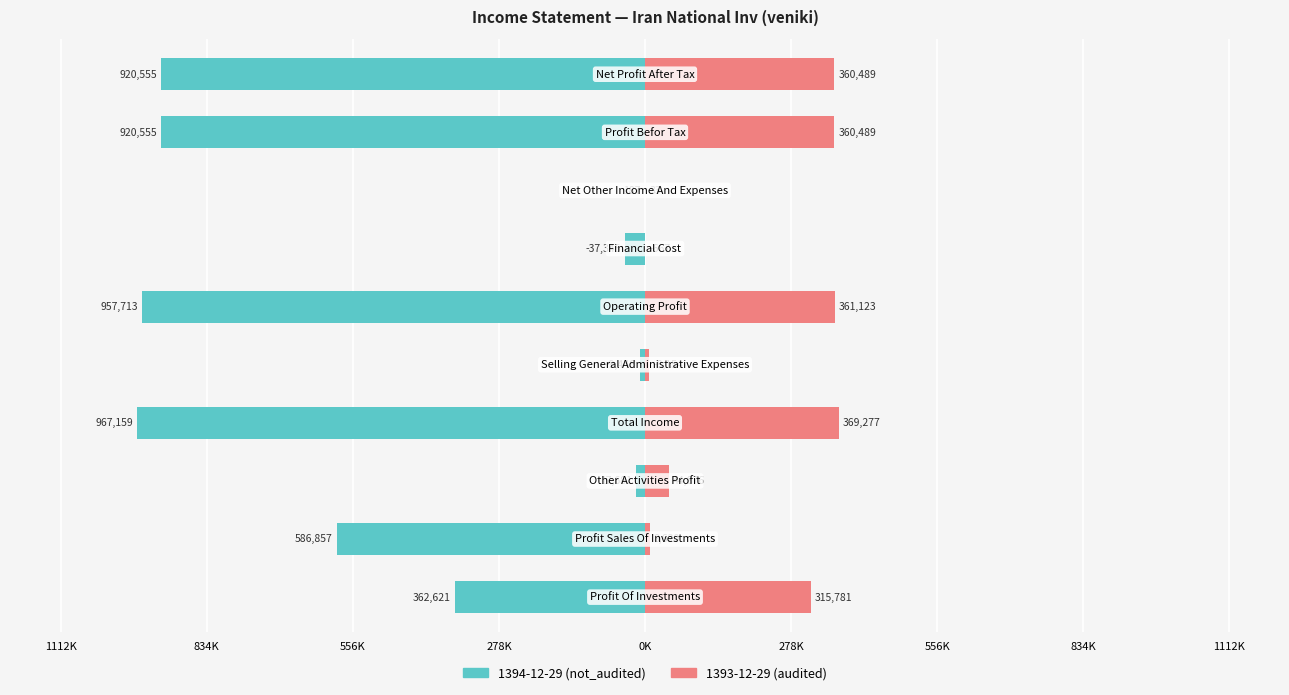

How many bars are there in each group?

2